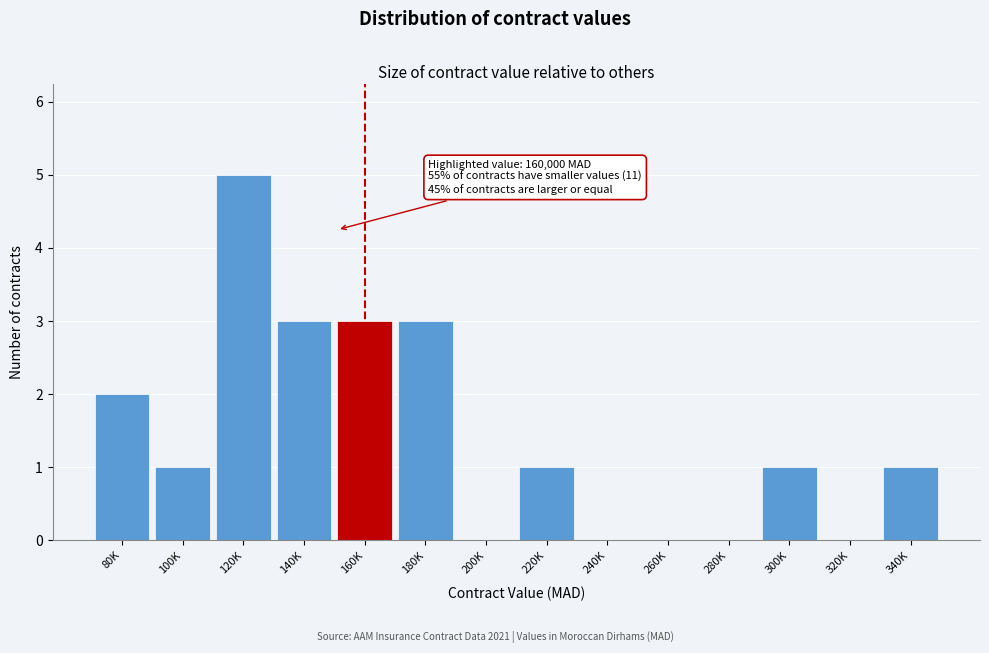

Reading left to right, list all the values displayed in this chart.

80K=2	100K=1	120K=5	140K=3	160K=3	180K=3	200K=0	220K=1	240K=0	260K=0	280K=0	300K=1	320K=0	340K=1